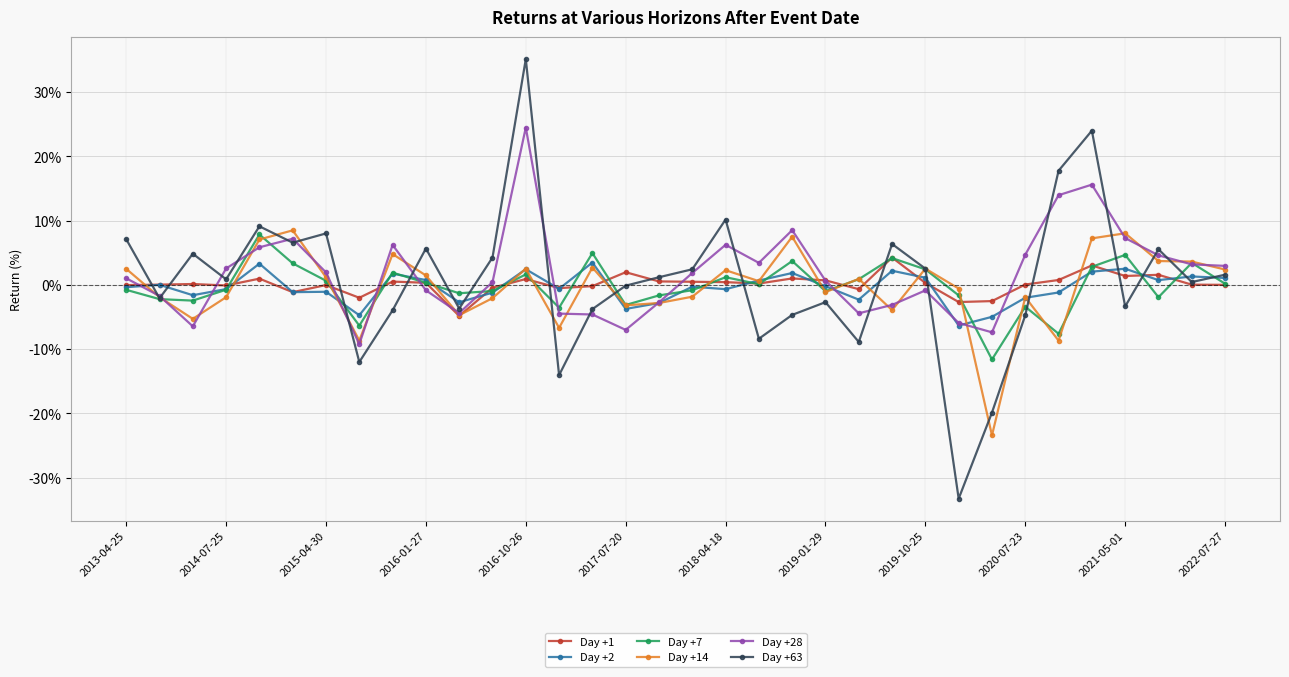

True or false: Day +1 and Day +2 intersect in this chart.

True